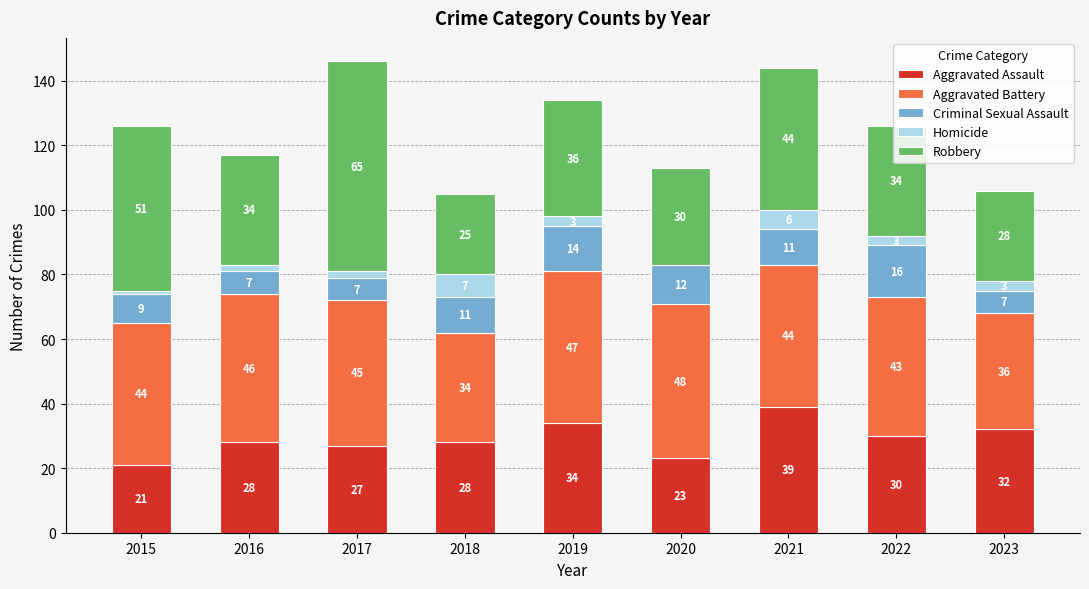

What is the highest value of the Aggravated Assault series?

39